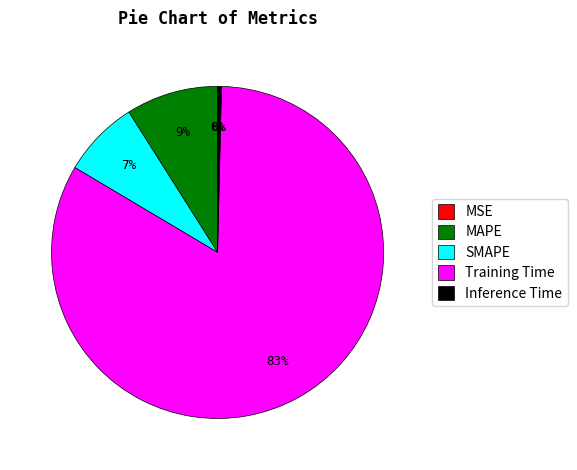

Which slice is the largest?

Training Time